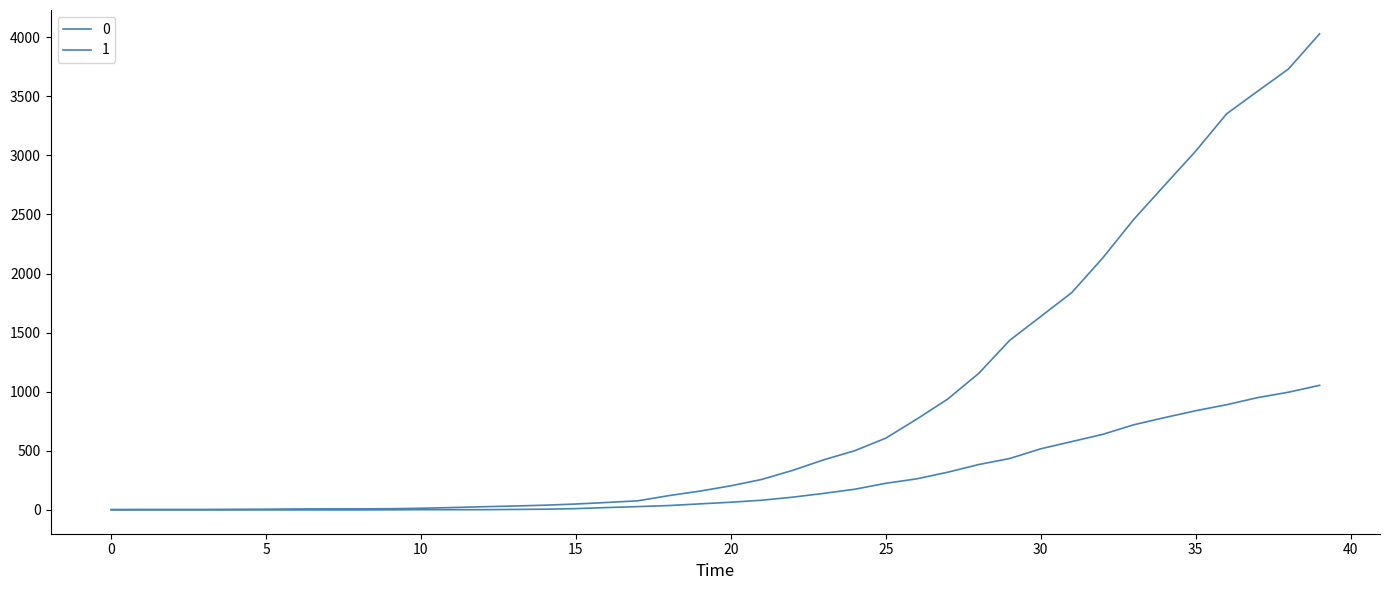

Reading left to right, transcribe all the data shown in this chart.

0: 0	0	0	0	0	0	0	0	0	1	2	2	2	4	6	11	20	28	37	51	65	82	108	140	175	225	263	319	384	435	517	578	639	720	781	839	890	950	996	1054
1: 3	4	4	4	5	6	8	9	9	10	14	20	27	33	40	50	63	77	121	159	204	258	335	424	501	607	768	938	1155	1435	1636	1838	2131	2457	2747	3035	3351	3542	3731	4028